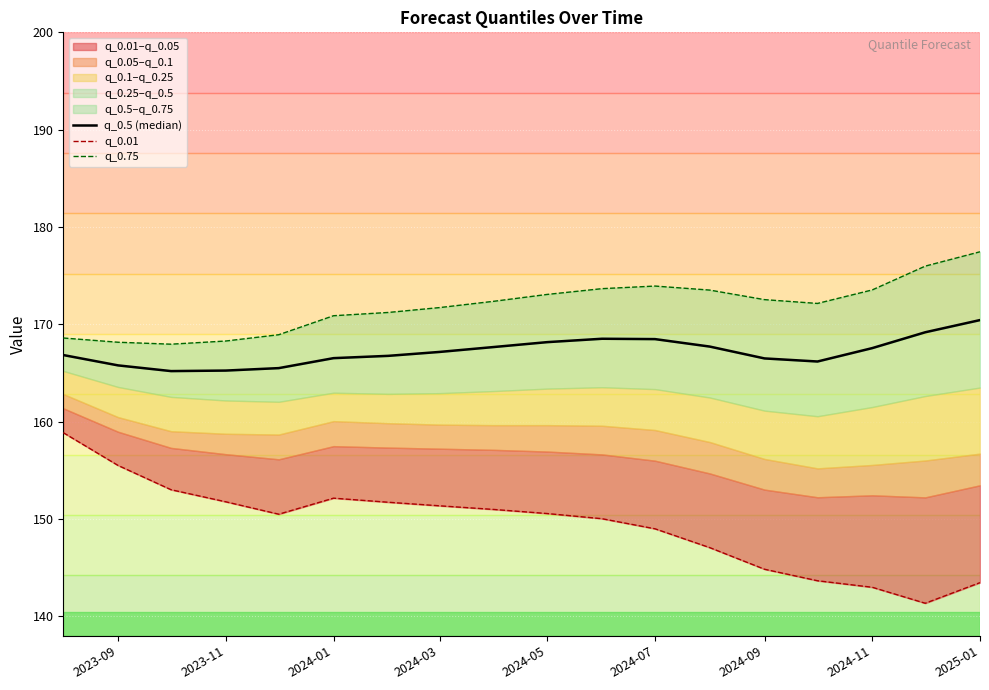

Which series has the largest range (max minus min)?

q_0.01